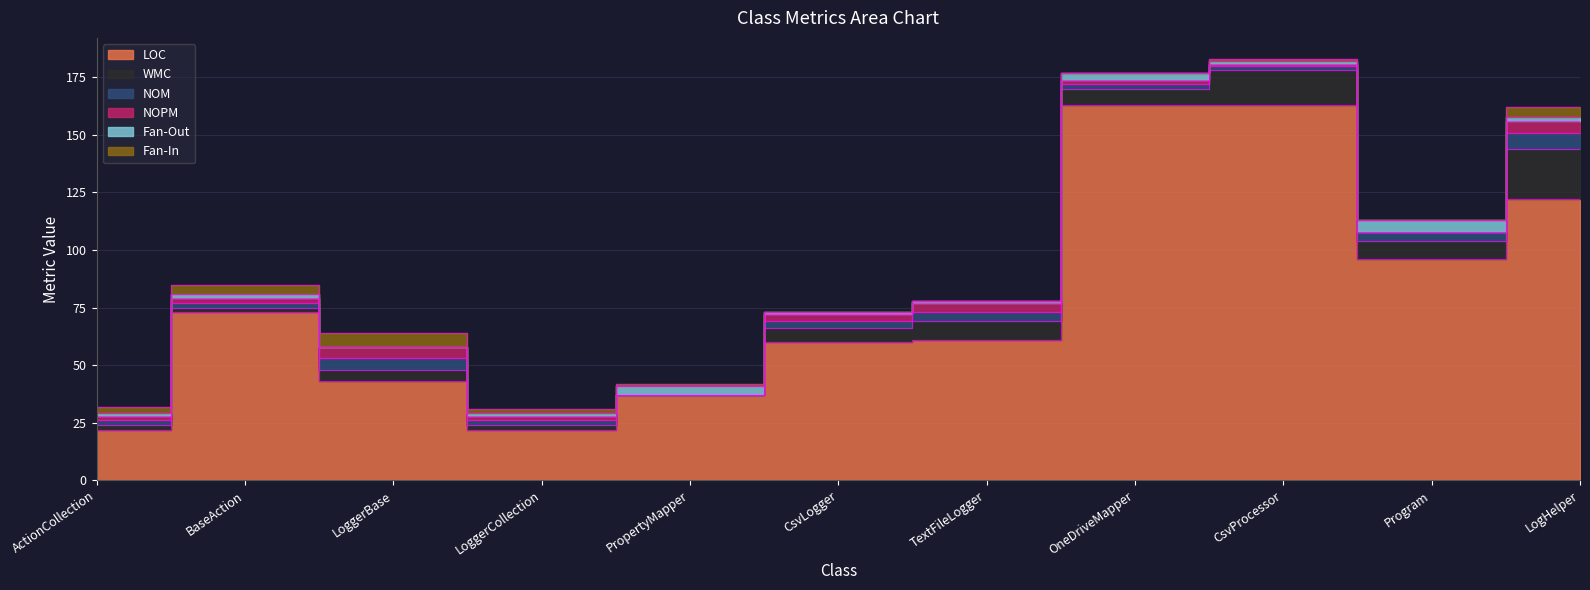

List the labels in order of Fan-In value, largest first.

LoggerBase, BaseAction, LogHelper, ActionCollection, LoggerCollection, PropertyMapper, CsvProcessor, CsvLogger, TextFileLogger, OneDriveMapper, Program